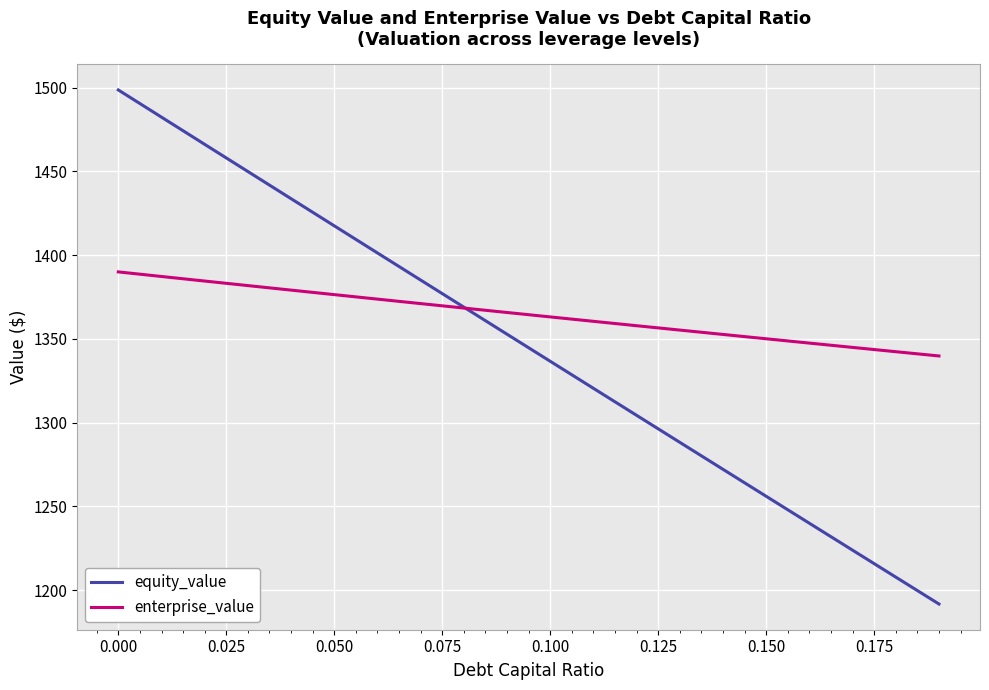

Which series has the largest total across all categories?

enterprise_value